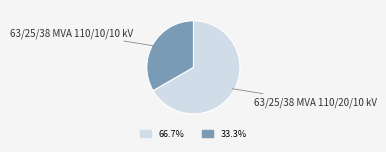

Does any single category account for the majority?

Yes